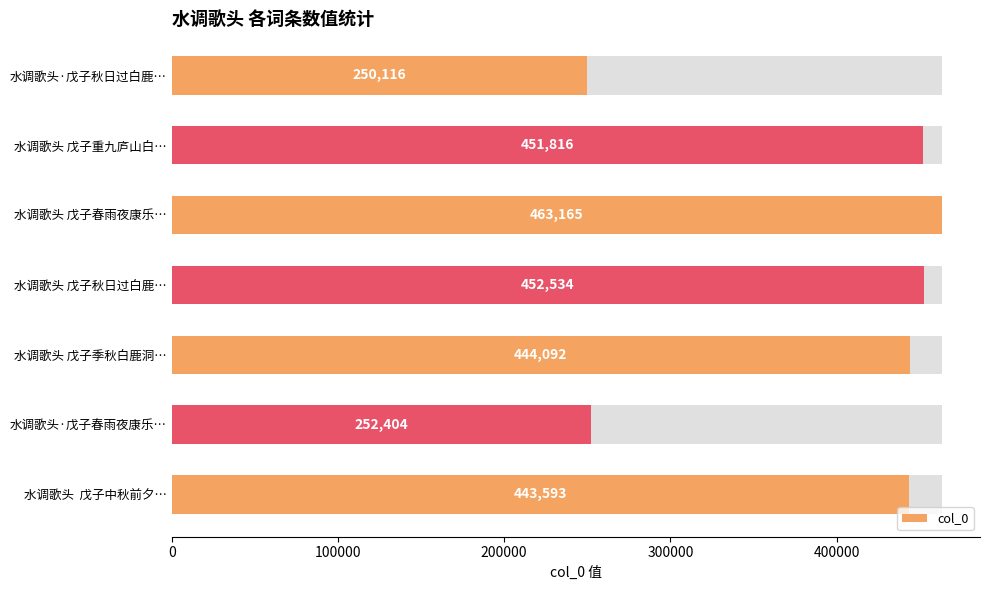

How many categories are shown in the chart?

7